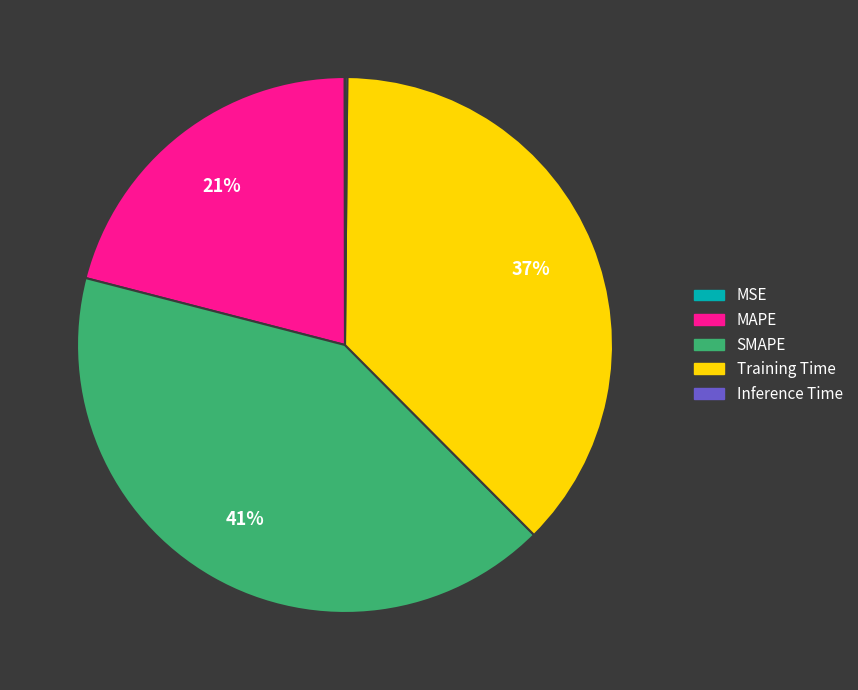

Does Training Time account for over 50% of the chart?

No